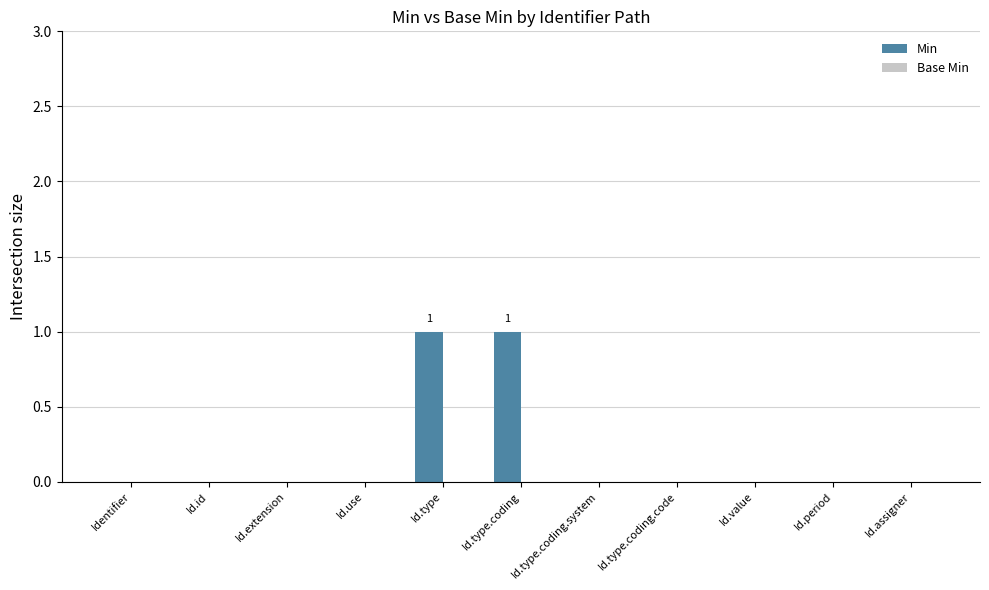

Which has a higher value, Id.extension or Id.type?

Id.type